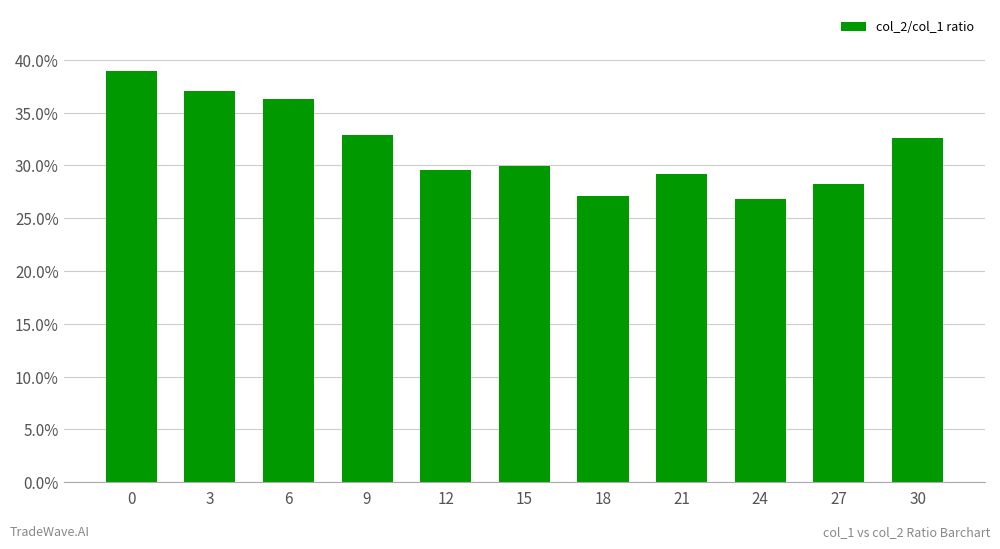

Does the chart contain any negative values?

No